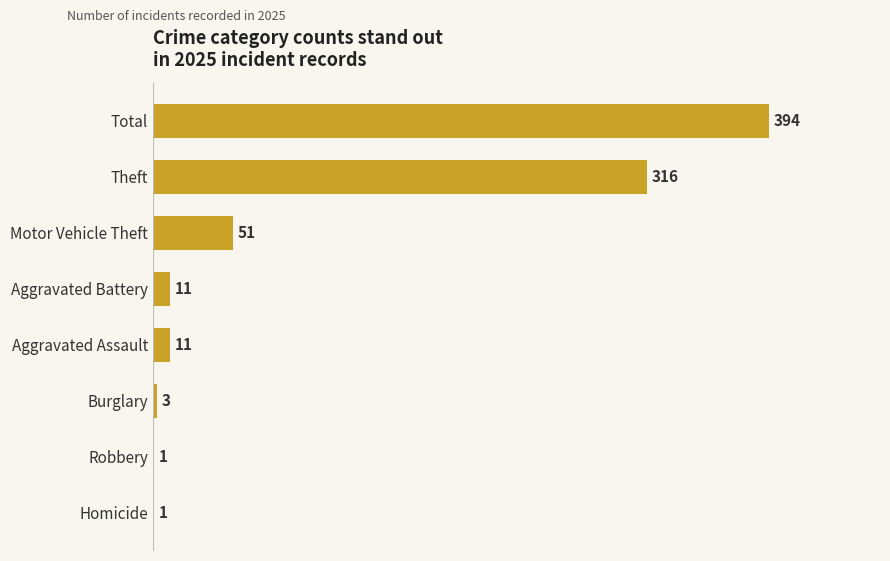

How many distinct data groups are displayed?

1